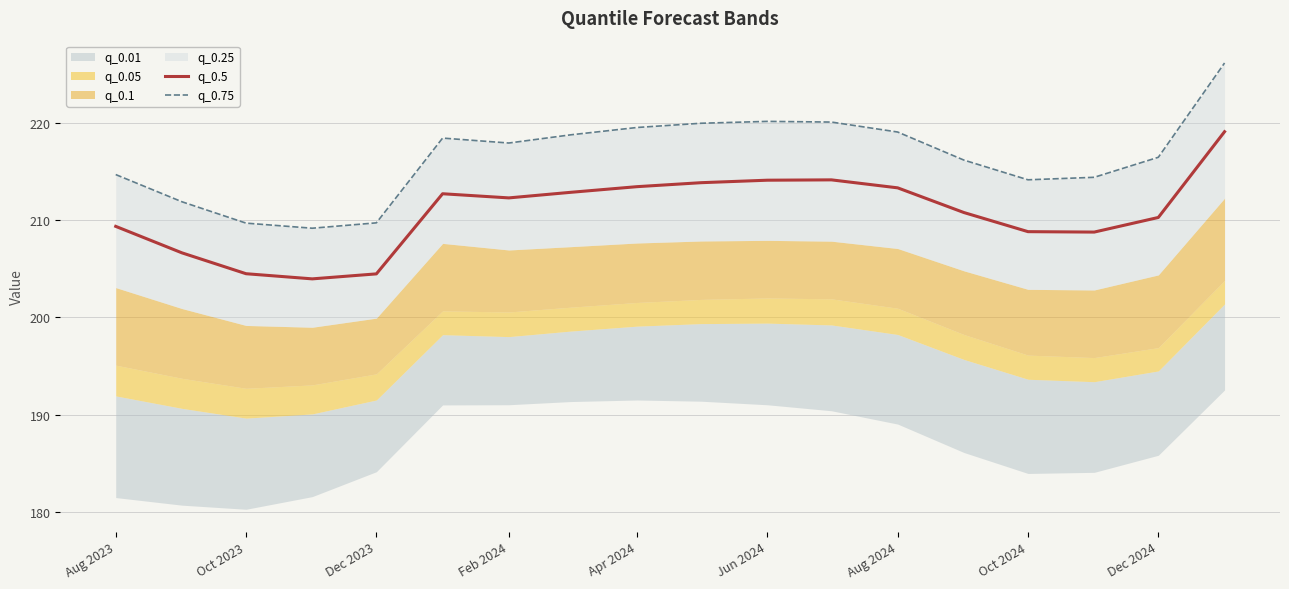

True or false: q_0.5 and q_0.75 cross at least once.

False